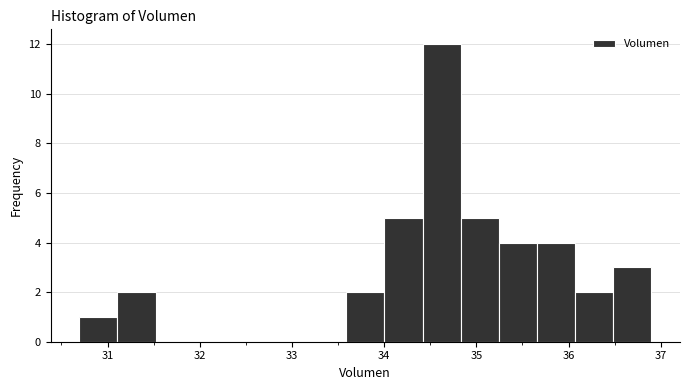

How tall is the bar that spans 36.5 to 36.9 on the x-axis? Neither the bar edges nor the heights are printed on the chart, so give them approximately, as read against the axes.

3